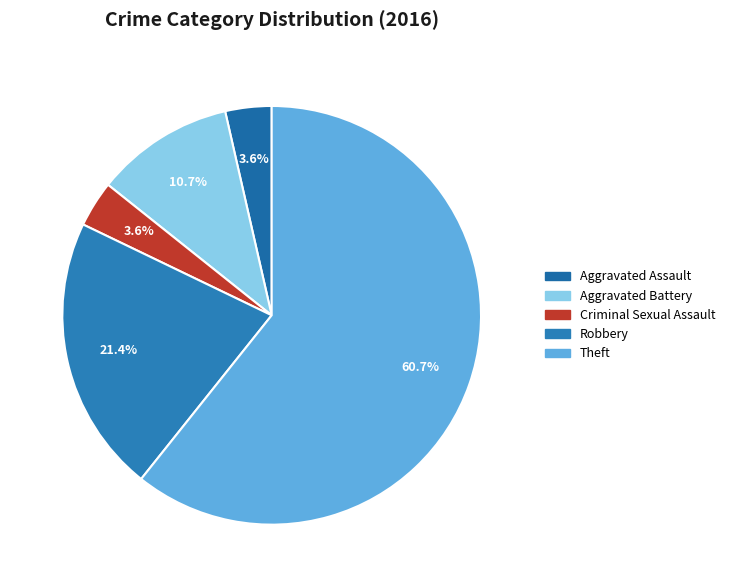

Combined, do Aggravated Battery and Criminal Sexual Assault account for over 50%?

No